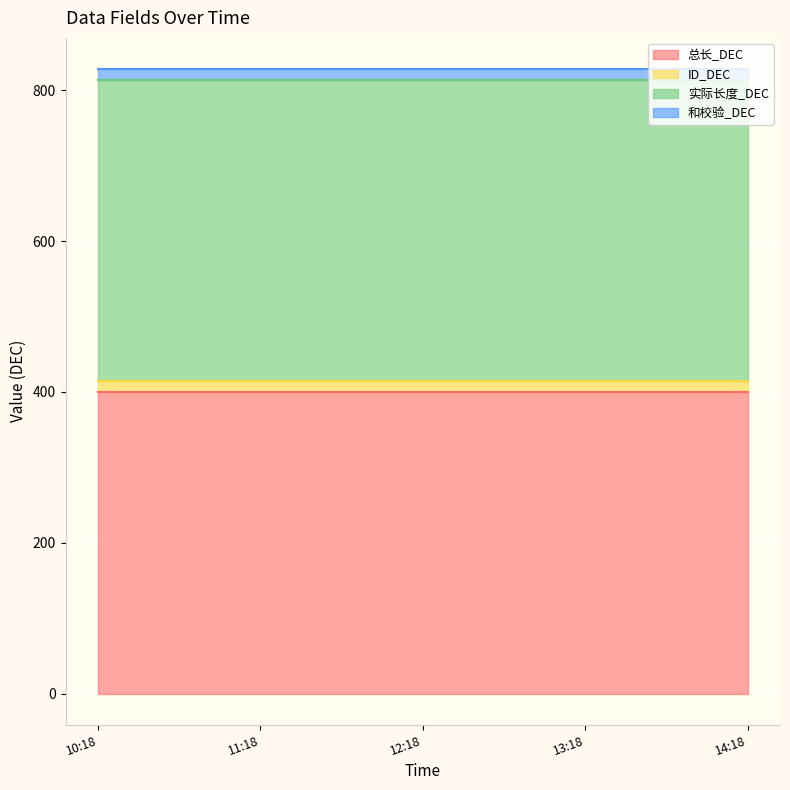

Where is 总长_DEC nearest to the value 400?

2025-03-04 10:18:04